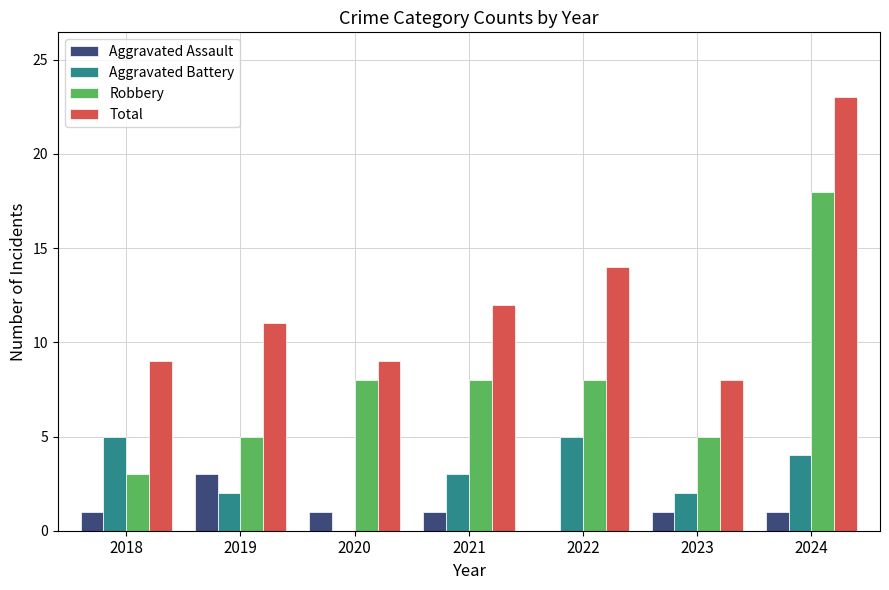

Is the value of Aggravated Battery at 2020 greater than the value of Total at 2020?

No